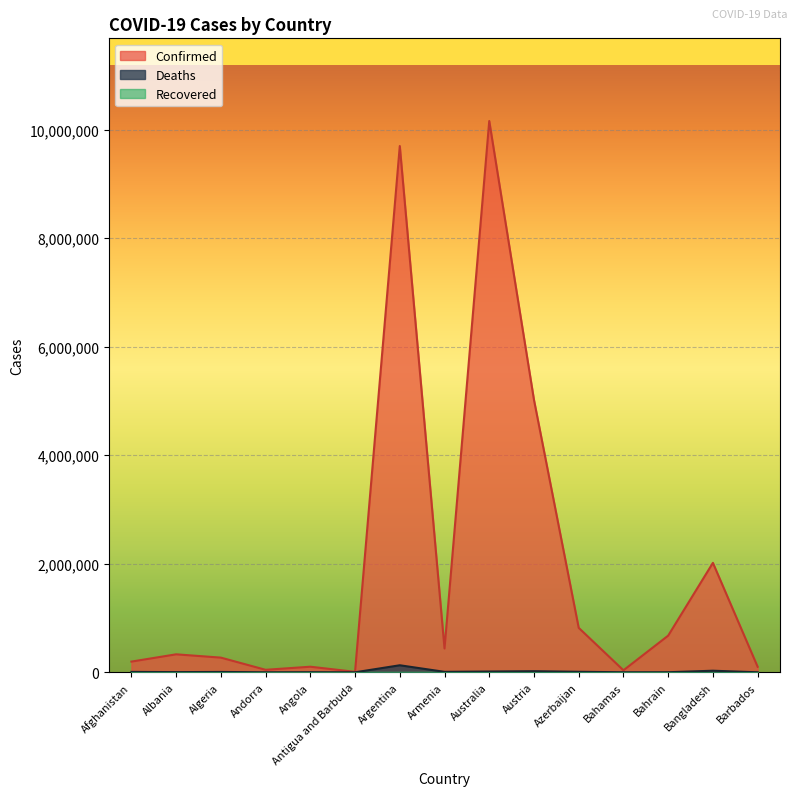

What is the difference between the Deaths values at Bahamas and Bangladesh?

28506